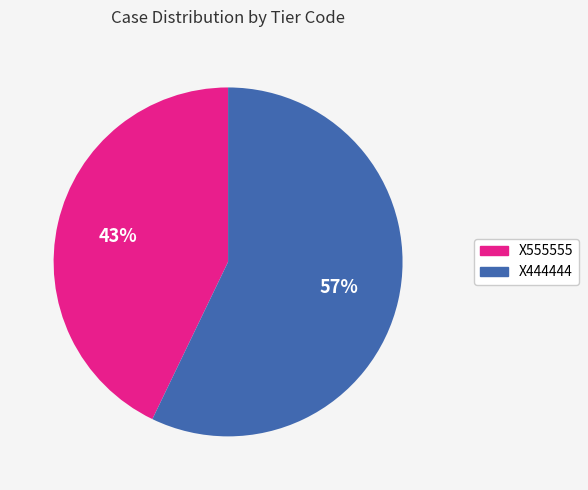

To the nearest percent, what is the difference between the largest and smallest slice percentages?

14%